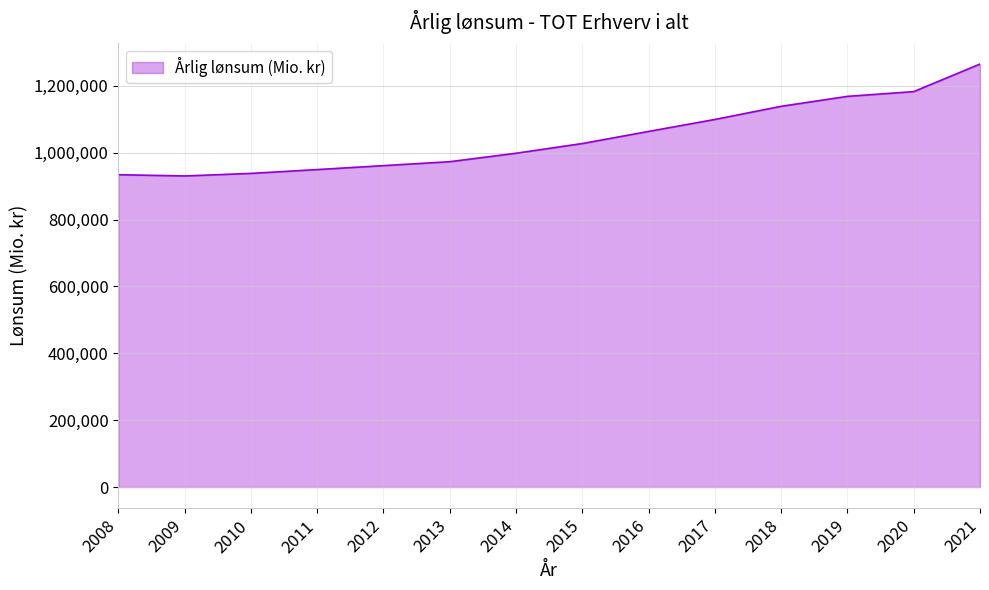

What is the greatest value displayed?

1265106